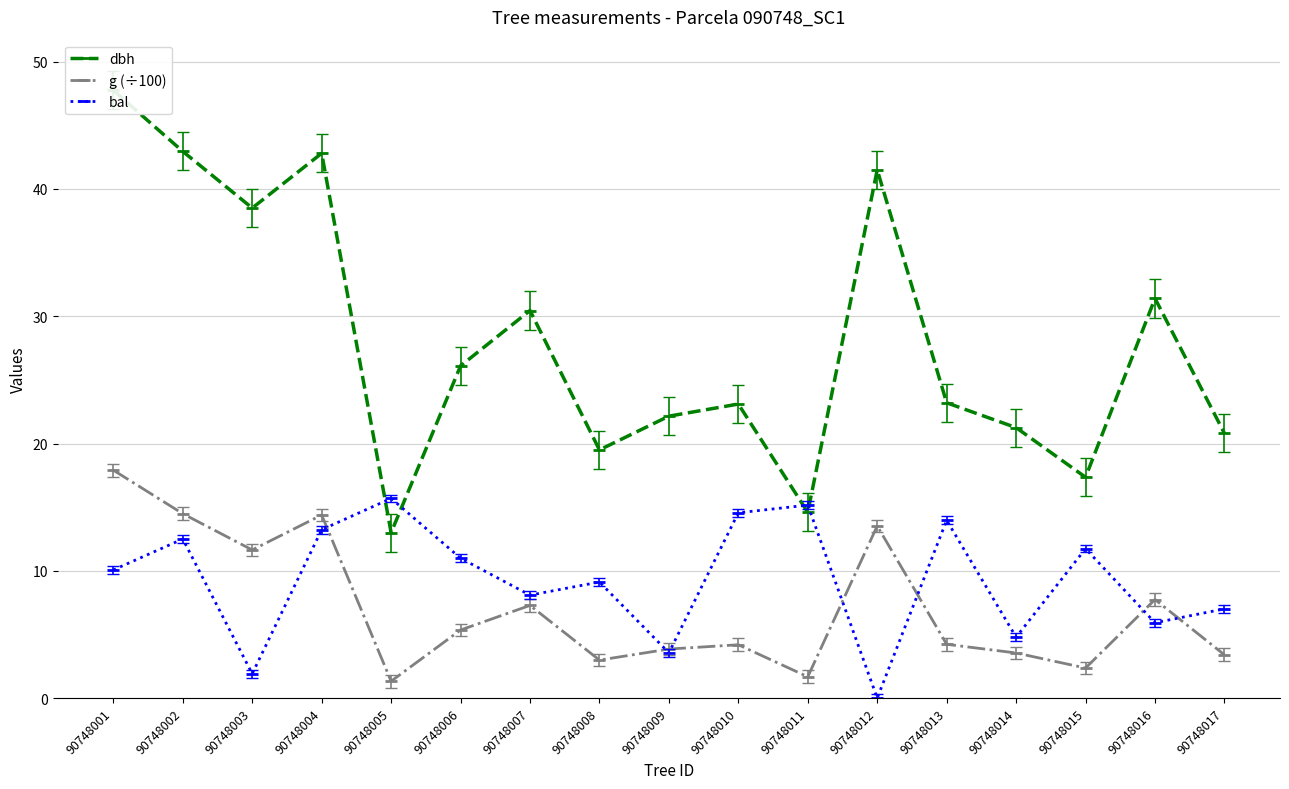

Is the value of bal at 90748008 greater than the value of g (÷100) at 90748012?

No